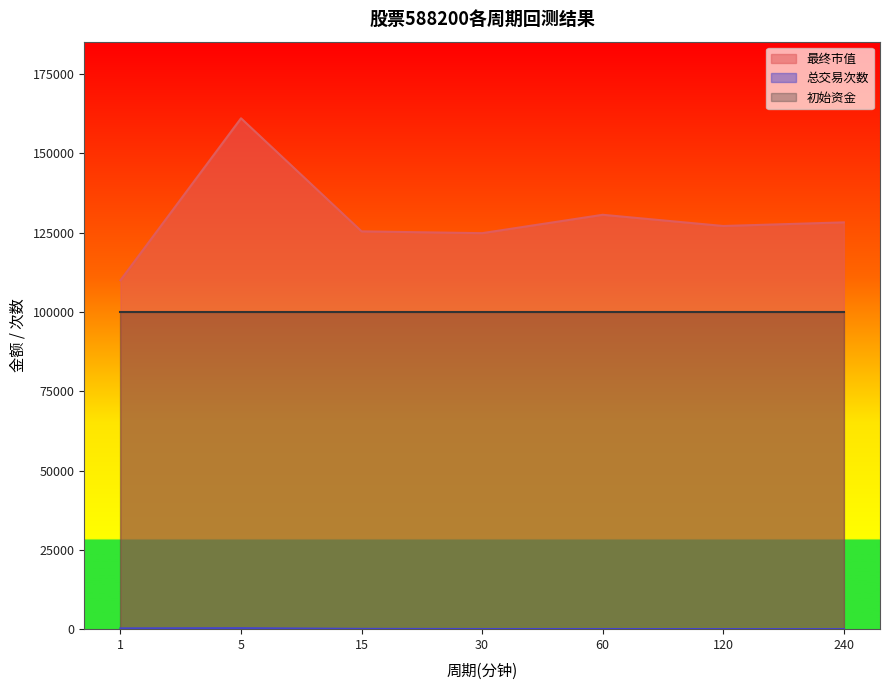

What is the difference between the maximum and second lowest values in the 最终市值 series?

36220.0